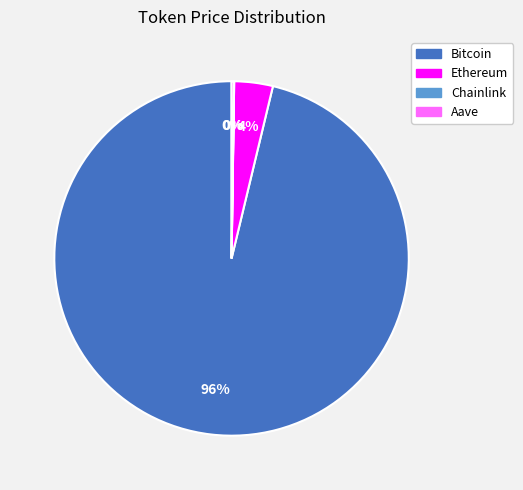

To the nearest percent, what is the difference between the largest and smallest slice percentages?

96%